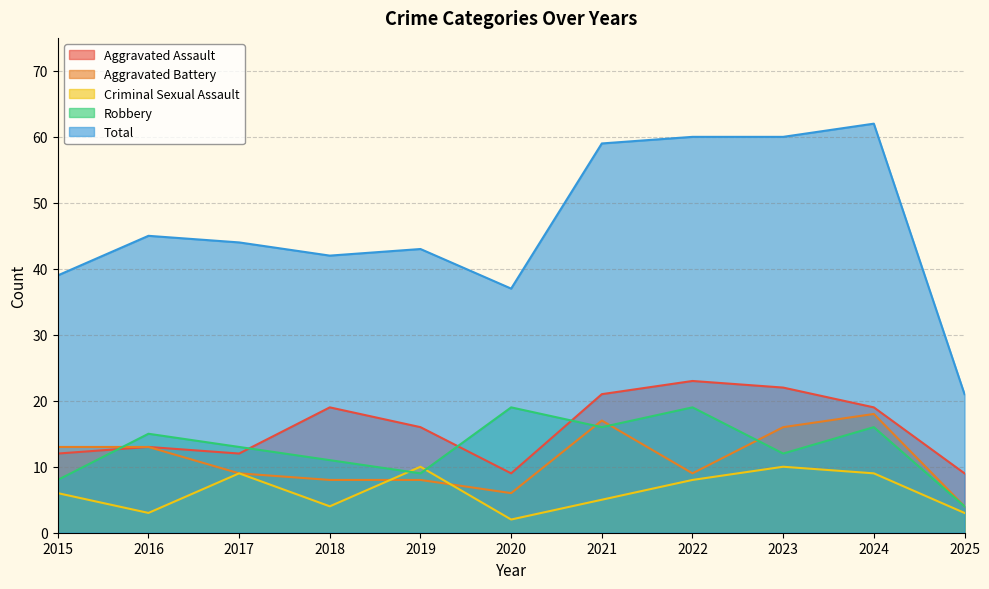

The Aggravated Battery series shows 4 at 2024. True or false?

False